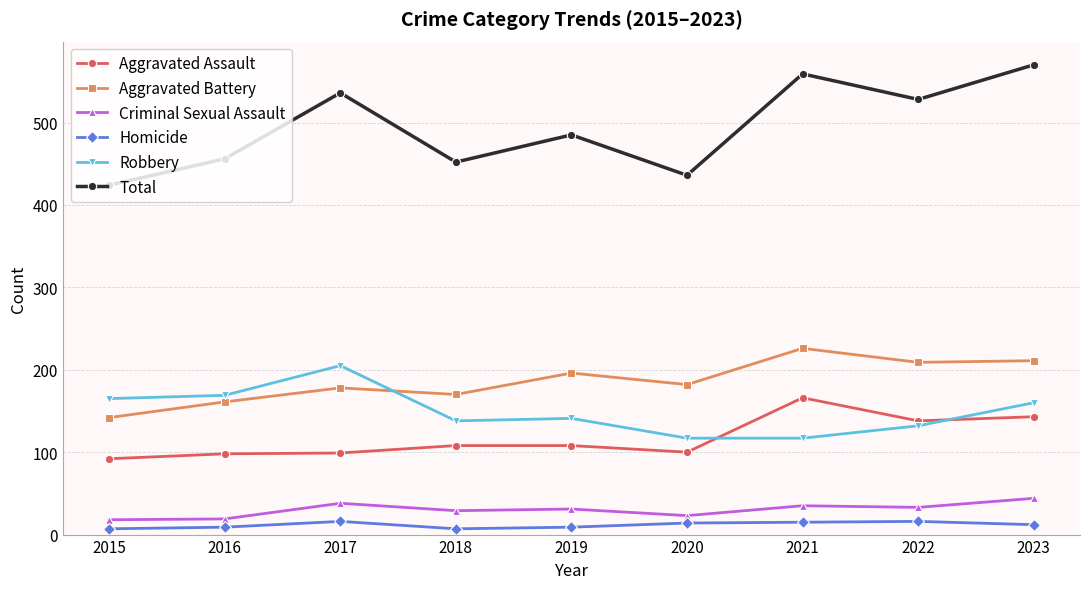

Between which two adjacent categories do Robbery and Aggravated Battery first intersect?

2017 and 2018